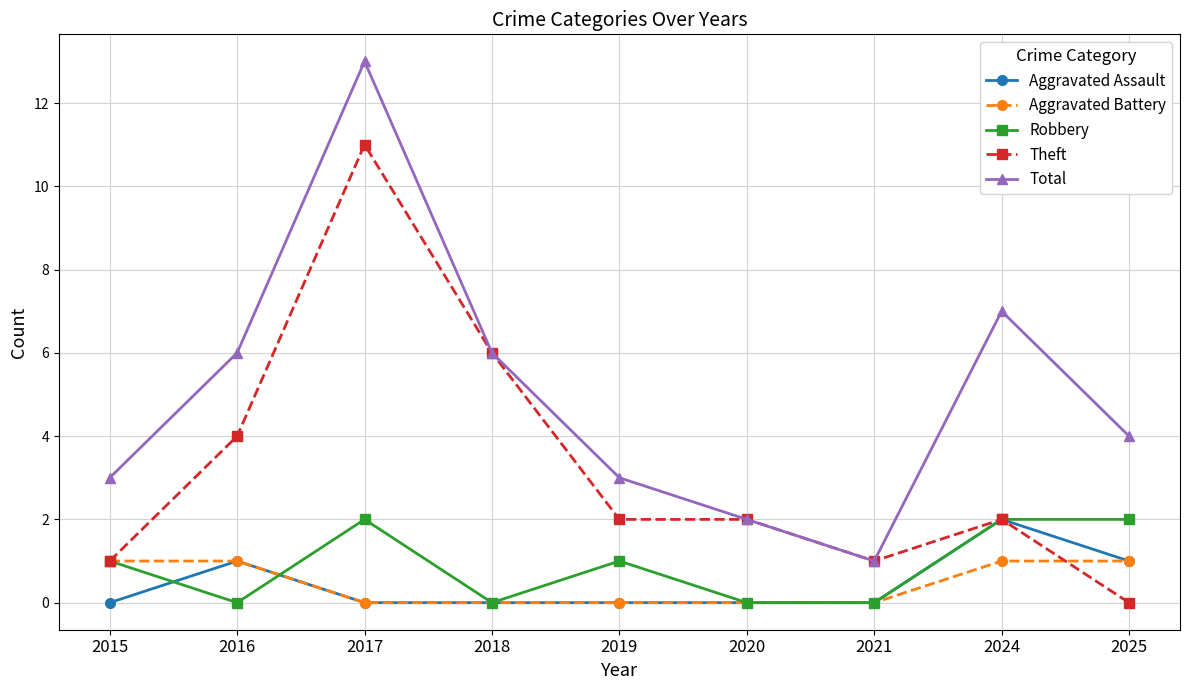

How many lines are shown in the chart?

5